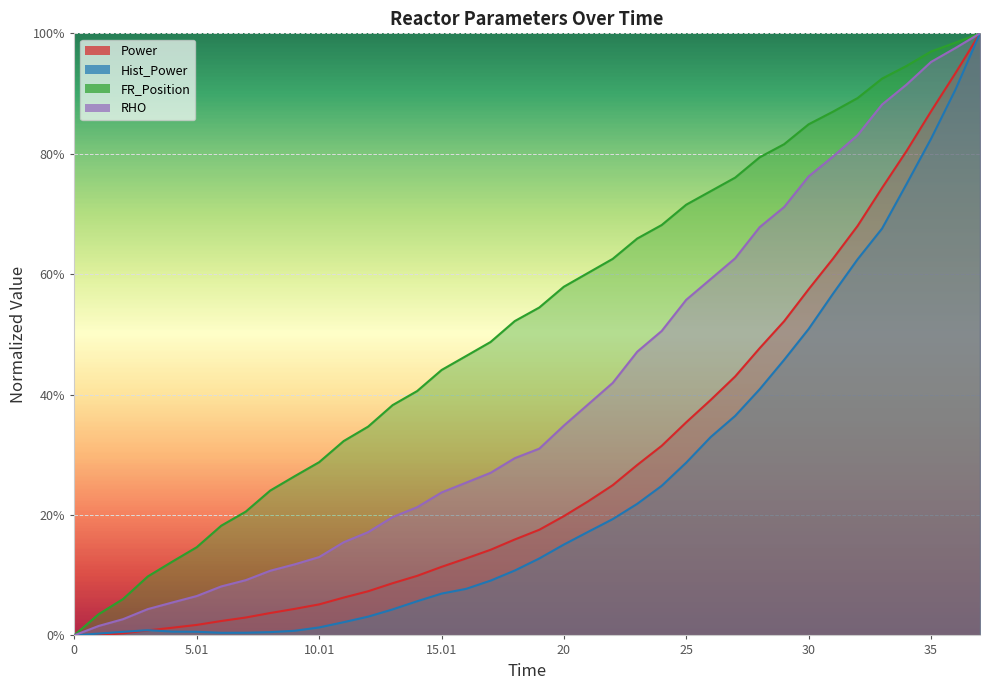

Reading right to left, extract all data points from this chart.

Power: 37=1.0	36=0.9	35=0.9	34=0.8	33=0.7	32=0.7	31=0.6	30=0.6	29=0.5	28=0.5	27=0.4	26=0.4	25=0.4	24=0.3	23=0.3	22=0.2	21=0.2	20=0.2	19=0.2	18=0.2	17.01=0.1	16.01=0.1	15.01=0.1	14.01=0.1	13.01=0.1	12.01=0.1	11.01=0.1	10.01=0.1	9.01=0.0	8.01=0.0	7.01=0.0	6.01=0.0	5.01=0.0	4.01=0.0	3.01=0.0	2=0.0	1=0.0	0=0.0
Hist_Power: 37=1.0	36=0.9	35=0.8	34=0.7	33=0.7	32=0.6	31=0.6	30=0.5	29=0.5	28=0.4	27=0.4	26=0.3	25=0.3	24=0.2	23=0.2	22=0.2	21=0.2	20=0.2	19=0.1	18=0.1	17.01=0.1	16.01=0.1	15.01=0.1	14.01=0.1	13.01=0.0	12.01=0.0	11.01=0.0	10.01=0.0	9.01=0.0	8.01=0.0	7.01=0.0	6.01=0.0	5.01=0.0	4.01=0.0	3.01=0.0	2=0.0	1=0.0	0=0.0
FR_Position: 37=1.0	36=1.0	35=1.0	34=0.9	33=0.9	32=0.9	31=0.9	30=0.8	29=0.8	28=0.8	27=0.8	26=0.7	25=0.7	24=0.7	23=0.7	22=0.6	21=0.6	20=0.6	19=0.5	18=0.5	17.01=0.5	16.01=0.5	15.01=0.4	14.01=0.4	13.01=0.4	12.01=0.3	11.01=0.3	10.01=0.3	9.01=0.3	8.01=0.2	7.01=0.2	6.01=0.2	5.01=0.1	4.01=0.1	3.01=0.1	2=0.1	1=0.0	0=0.0
RHO: 37=1.0	36=1.0	35=1.0	34=0.9	33=0.9	32=0.8	31=0.8	30=0.8	29=0.7	28=0.7	27=0.6	26=0.6	25=0.6	24=0.5	23=0.5	22=0.4	21=0.4	20=0.3	19=0.3	18=0.3	17.01=0.3	16.01=0.3	15.01=0.2	14.01=0.2	13.01=0.2	12.01=0.2	11.01=0.2	10.01=0.1	9.01=0.1	8.01=0.1	7.01=0.1	6.01=0.1	5.01=0.1	4.01=0.1	3.01=0.0	2=0.0	1=0.0	0=0.0